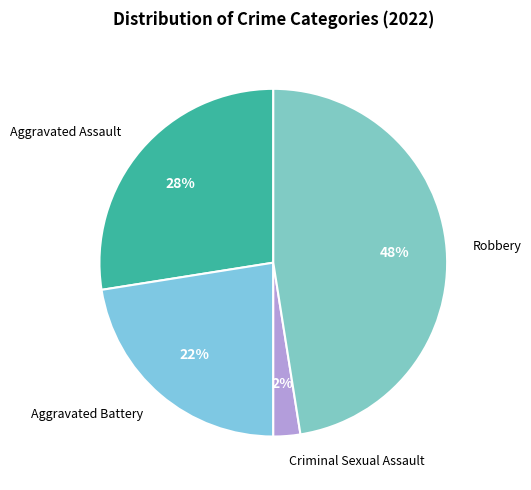

To the nearest percent, what is the combined percentage of Aggravated Battery and Robbery?

70%